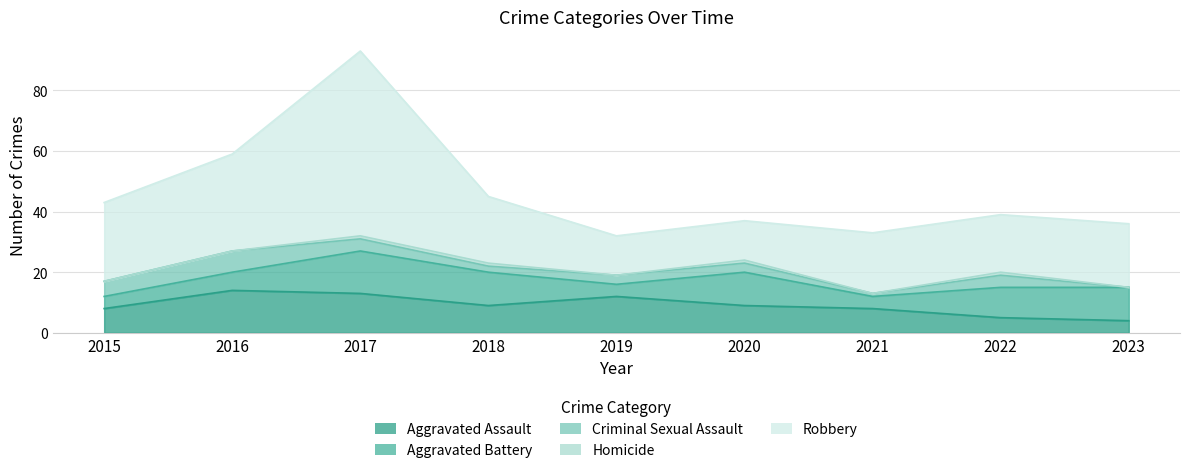

In Robbery, how many points are higher than both neighbors (excluding endpoints)?

2